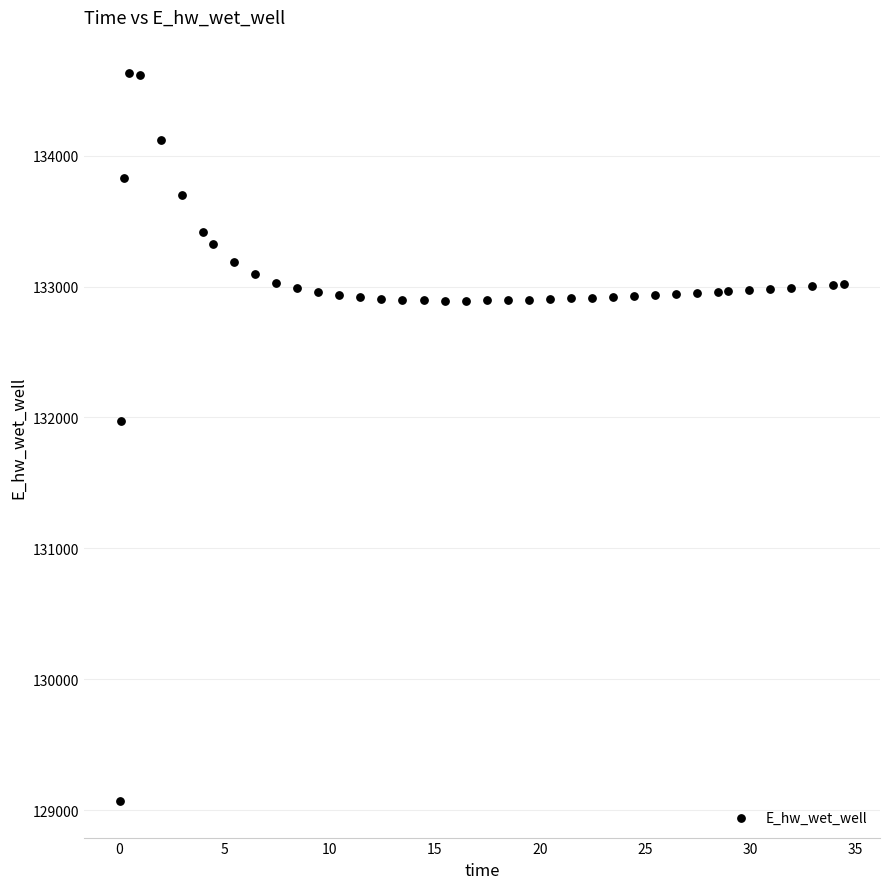

What is the range of Y values (max minus min)?

5557.7